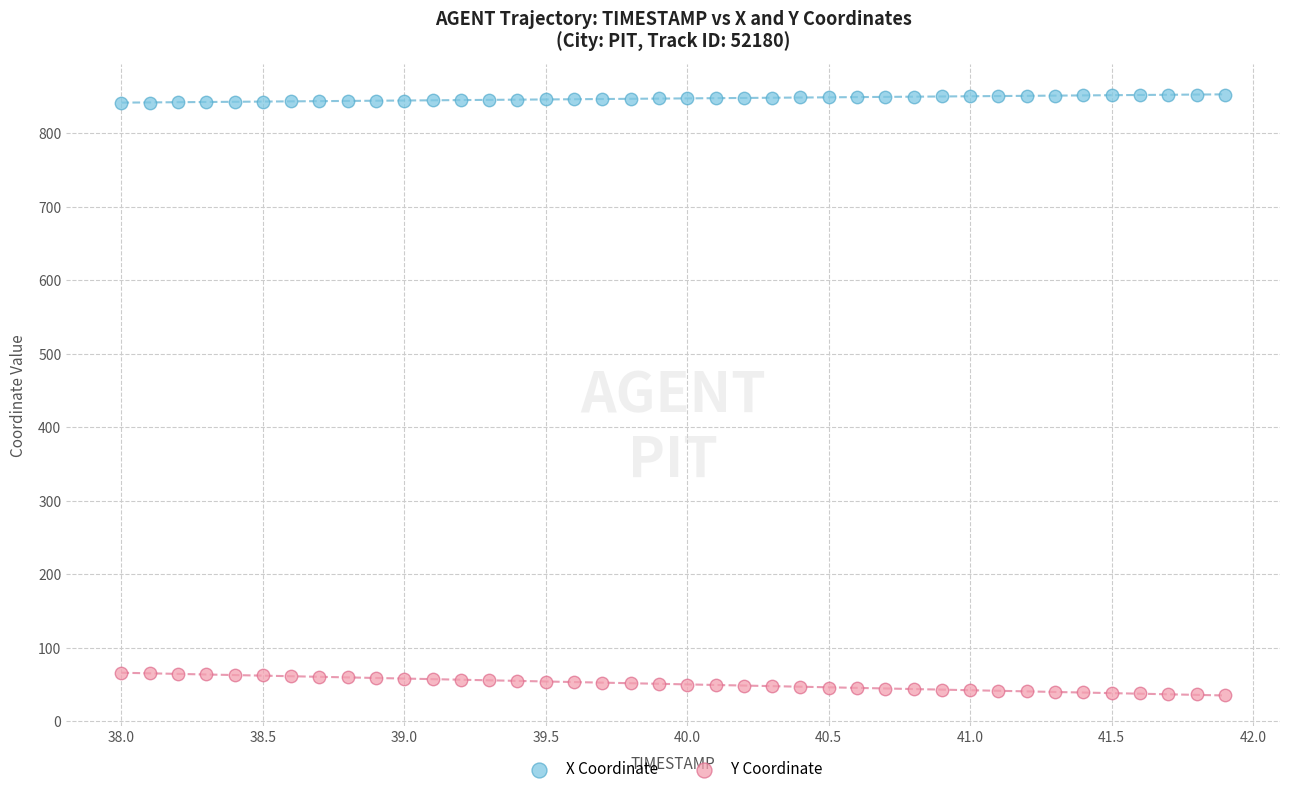

What is the X range (max minus min) for the scatter plot?

3.9